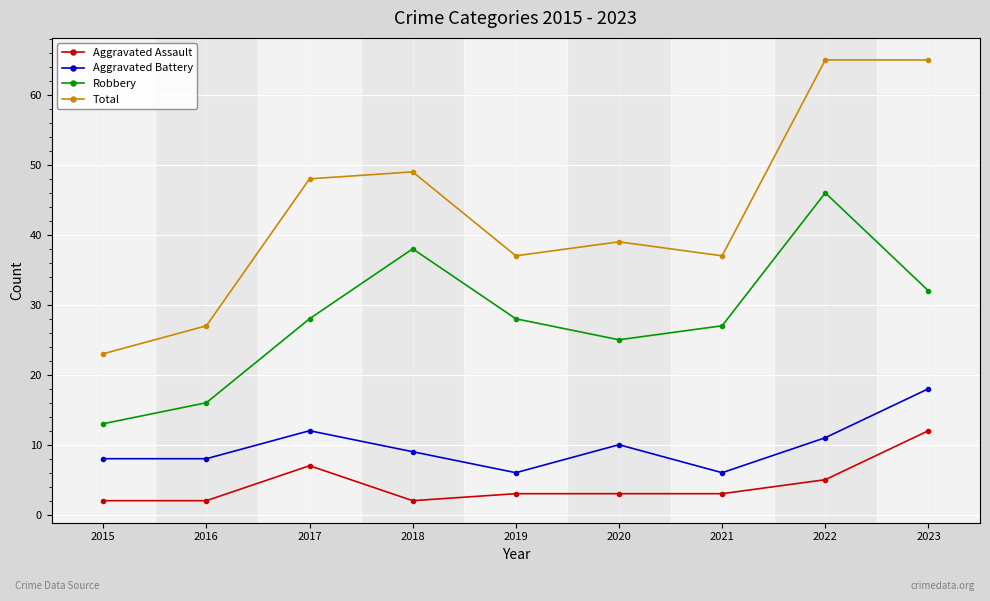

Reading left to right, what are all the values shown in this chart?

Aggravated Assault: 2	2	7	2	3	3	3	5	12
Aggravated Battery: 8	8	12	9	6	10	6	11	18
Robbery: 13	16	28	38	28	25	27	46	32
Total: 23	27	48	49	37	39	37	65	65